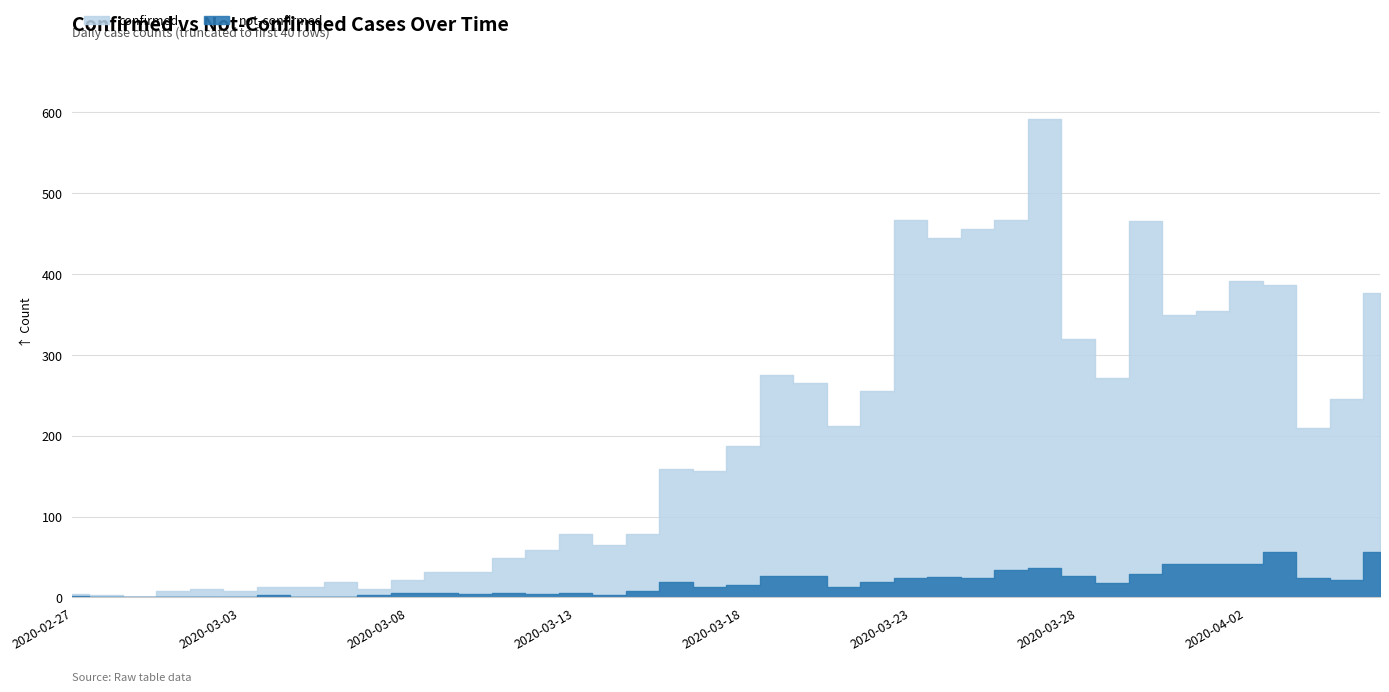

In not-confirmed, how many points are lower than both neighbors (excluding endpoints)?

10